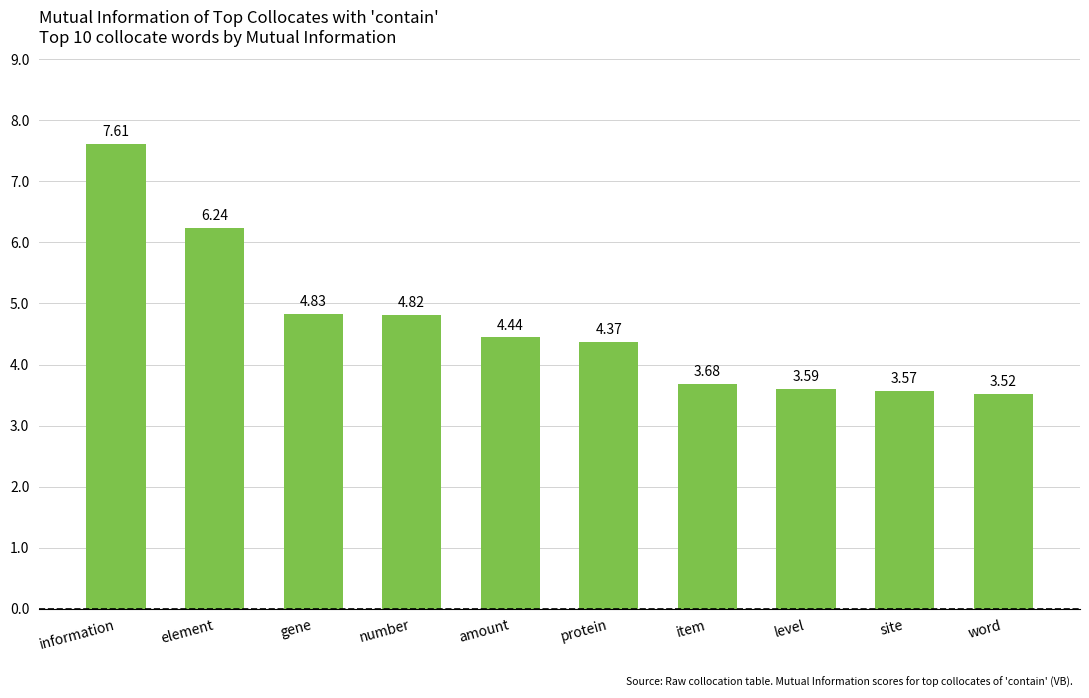

What is the greatest value displayed?

7.6